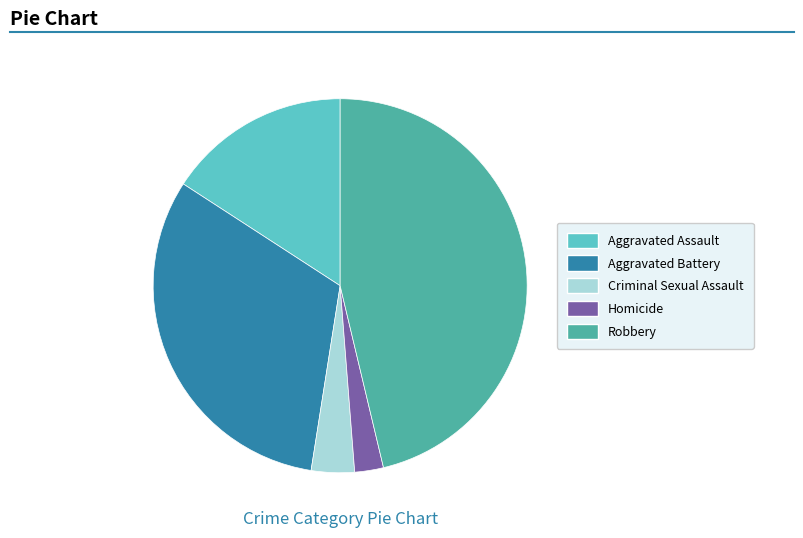

How many segments does this pie chart have?

5